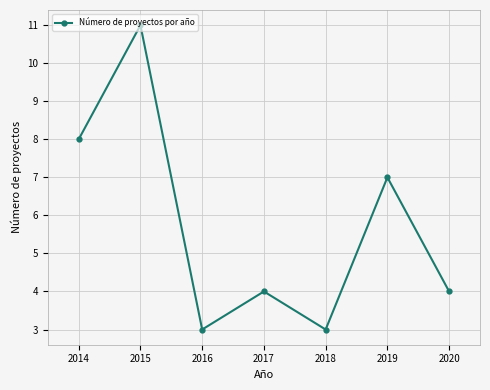

Reading left to right, what are all the values shown in this chart?

2014=8	2015=11	2016=3	2017=4	2018=3	2019=7	2020=4